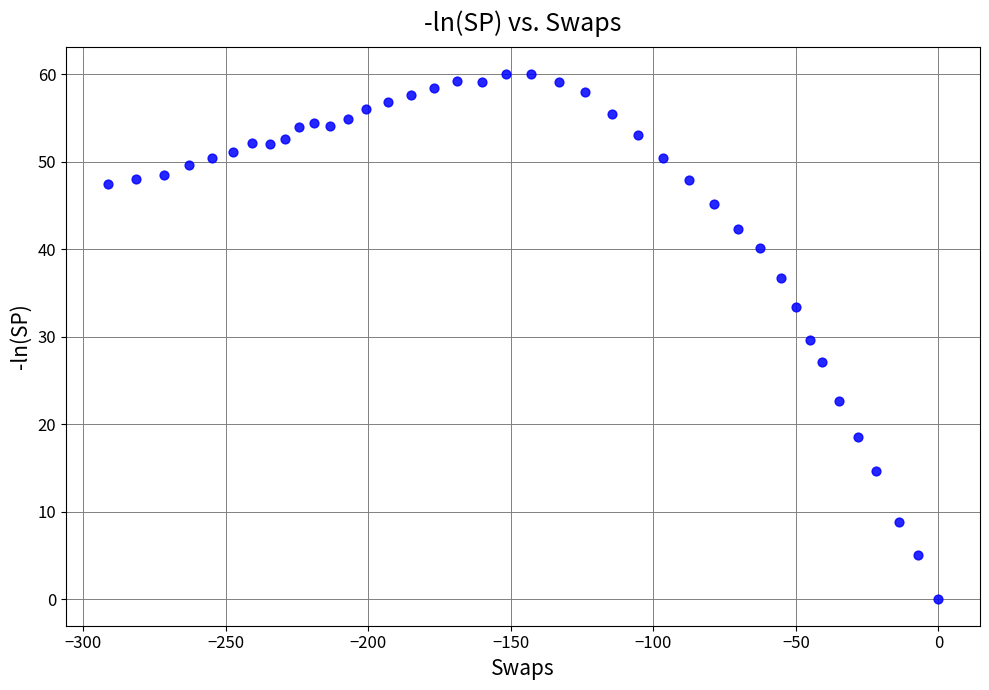

What is the range of X values (max minus min)?

291.5